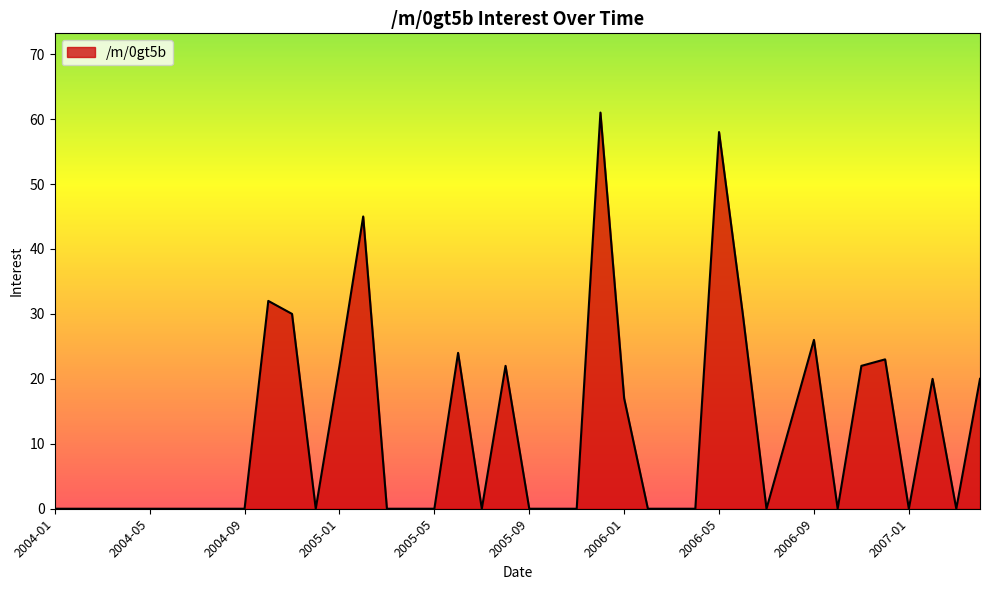

What is the greatest value displayed?

61